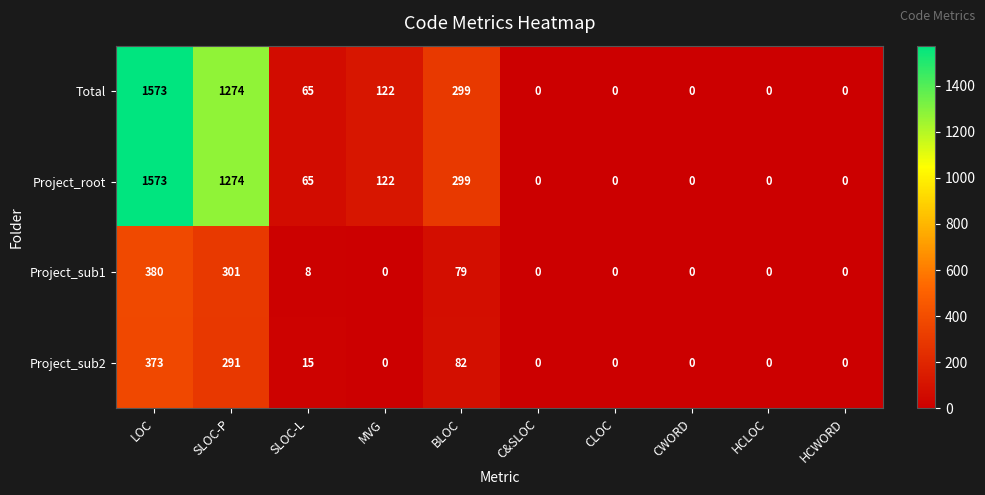

Where is Project_sub2 nearest to the value 186?

BLOC